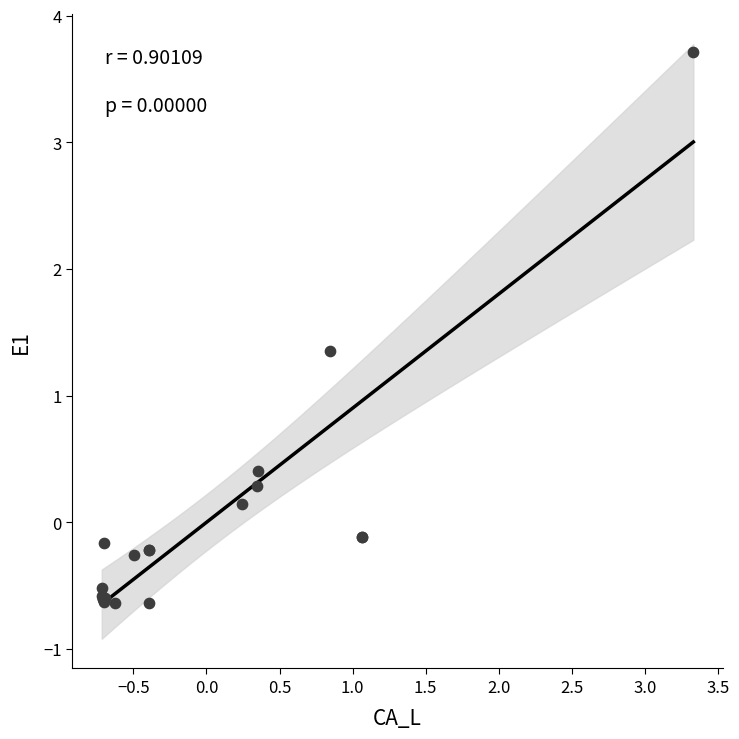

What Y value in the scatter plot is closest to 1?

1.4